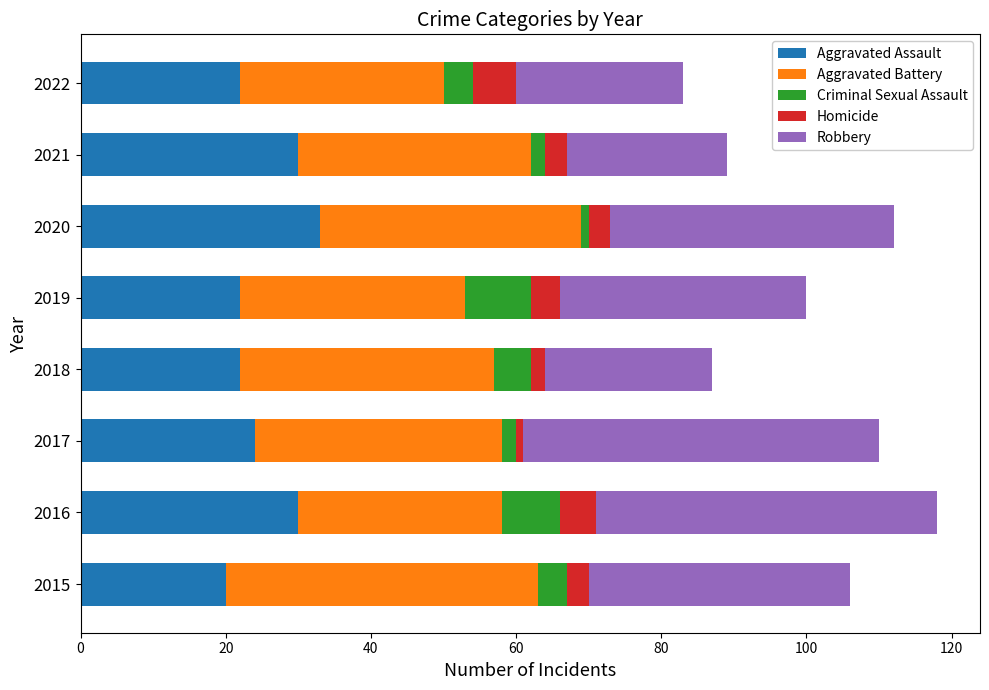

What is the difference between the maximum and minimum values in the Aggravated Assault series?

13